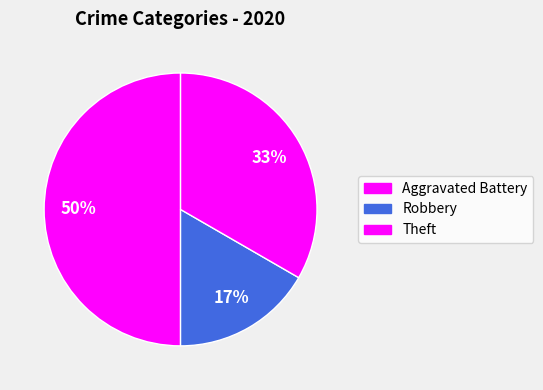

To the nearest percent, what percentage of the pie is Theft?

33%